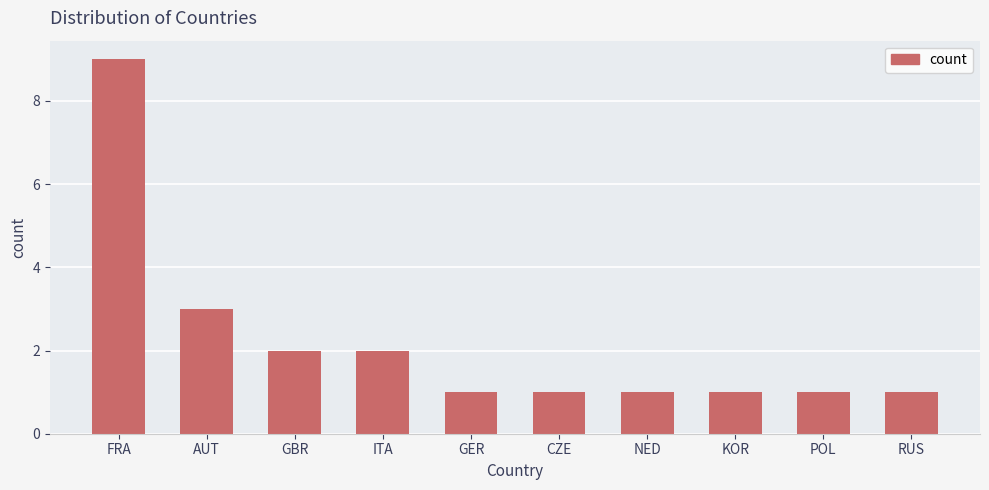

What is the maximum value shown in the chart?

9